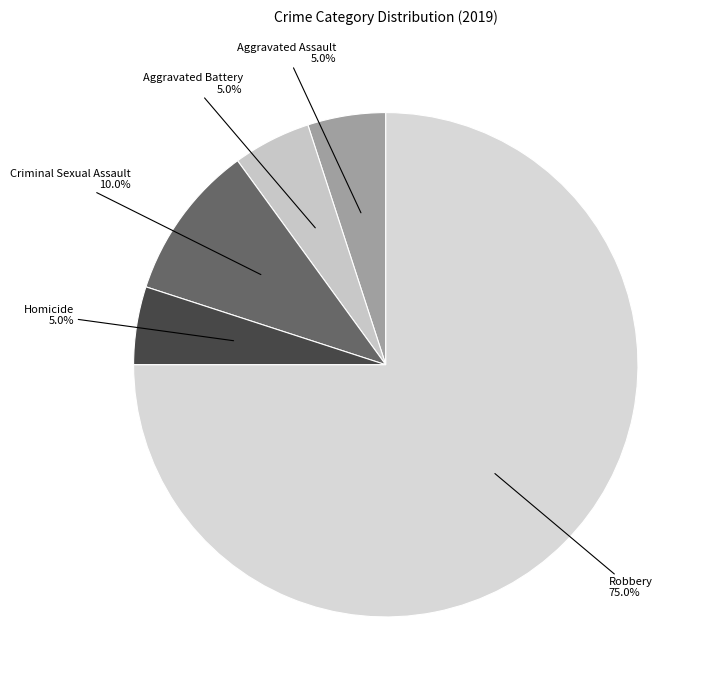

Is it true that Criminal Sexual Assault is 1% of the pie?

False